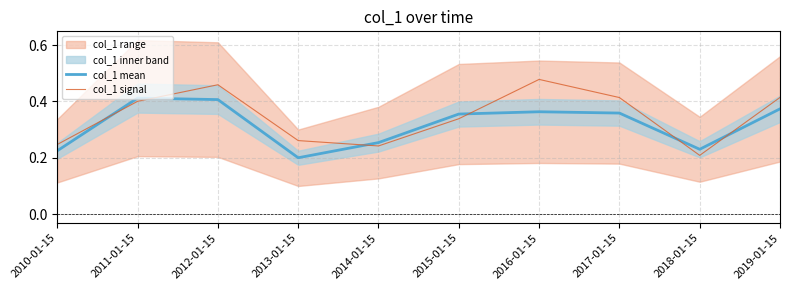

What is the label of the 8th point from the left?

2017-01-15